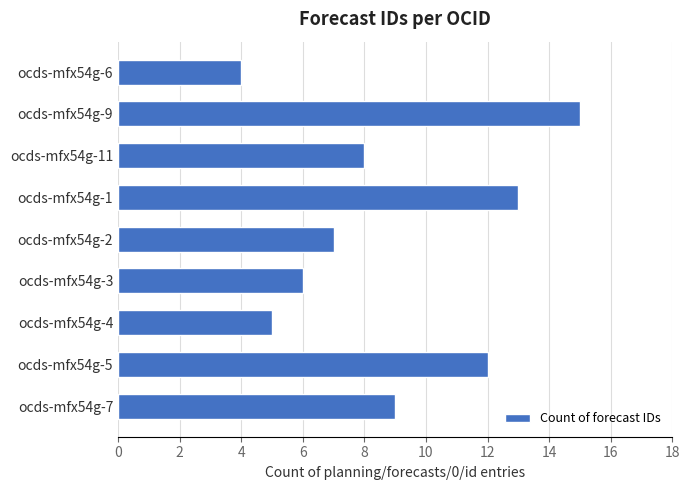

What is the sum of all values?

79